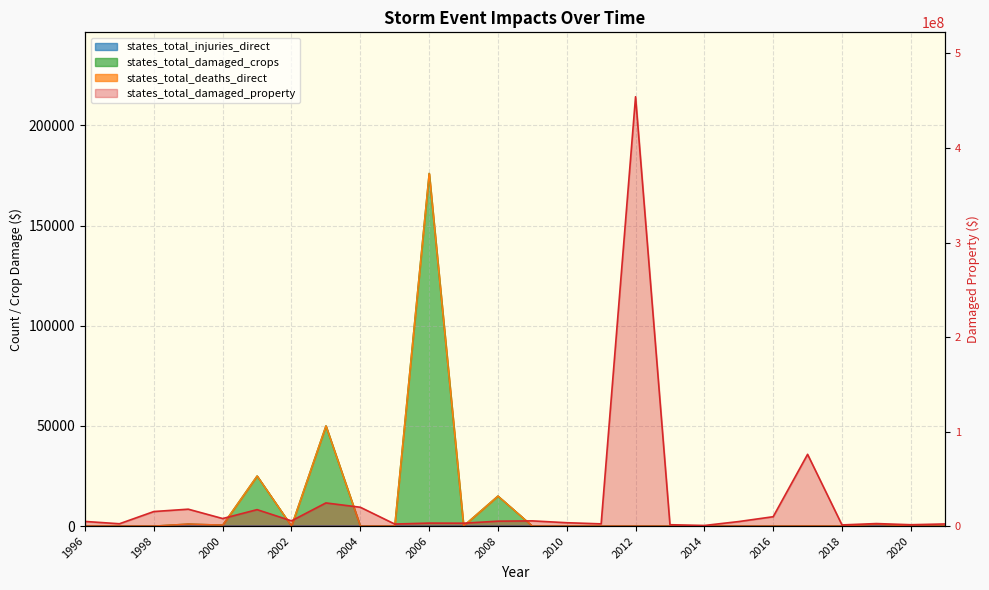

What is the difference between the highest and lowest values at 2019?

2642899